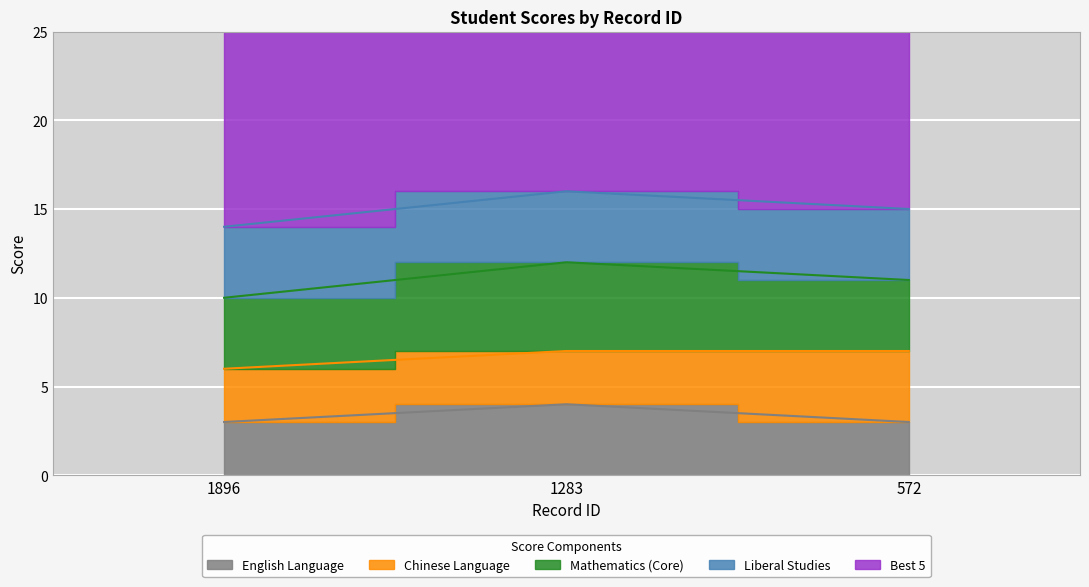

What is the sum of the English Language values at 1283 and 1896?

7